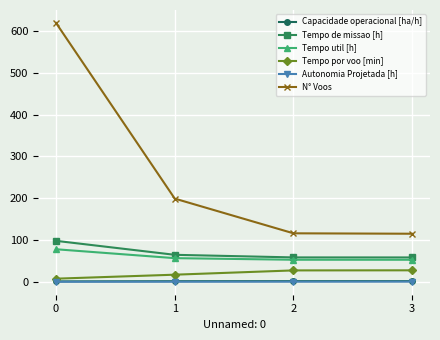

What is the average value of the Tempo por voo [min] series?

19.9